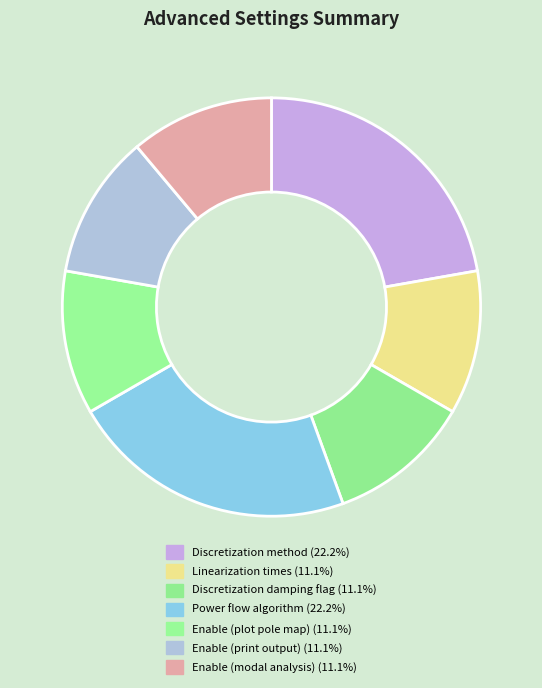

How many segments does this pie chart have?

7